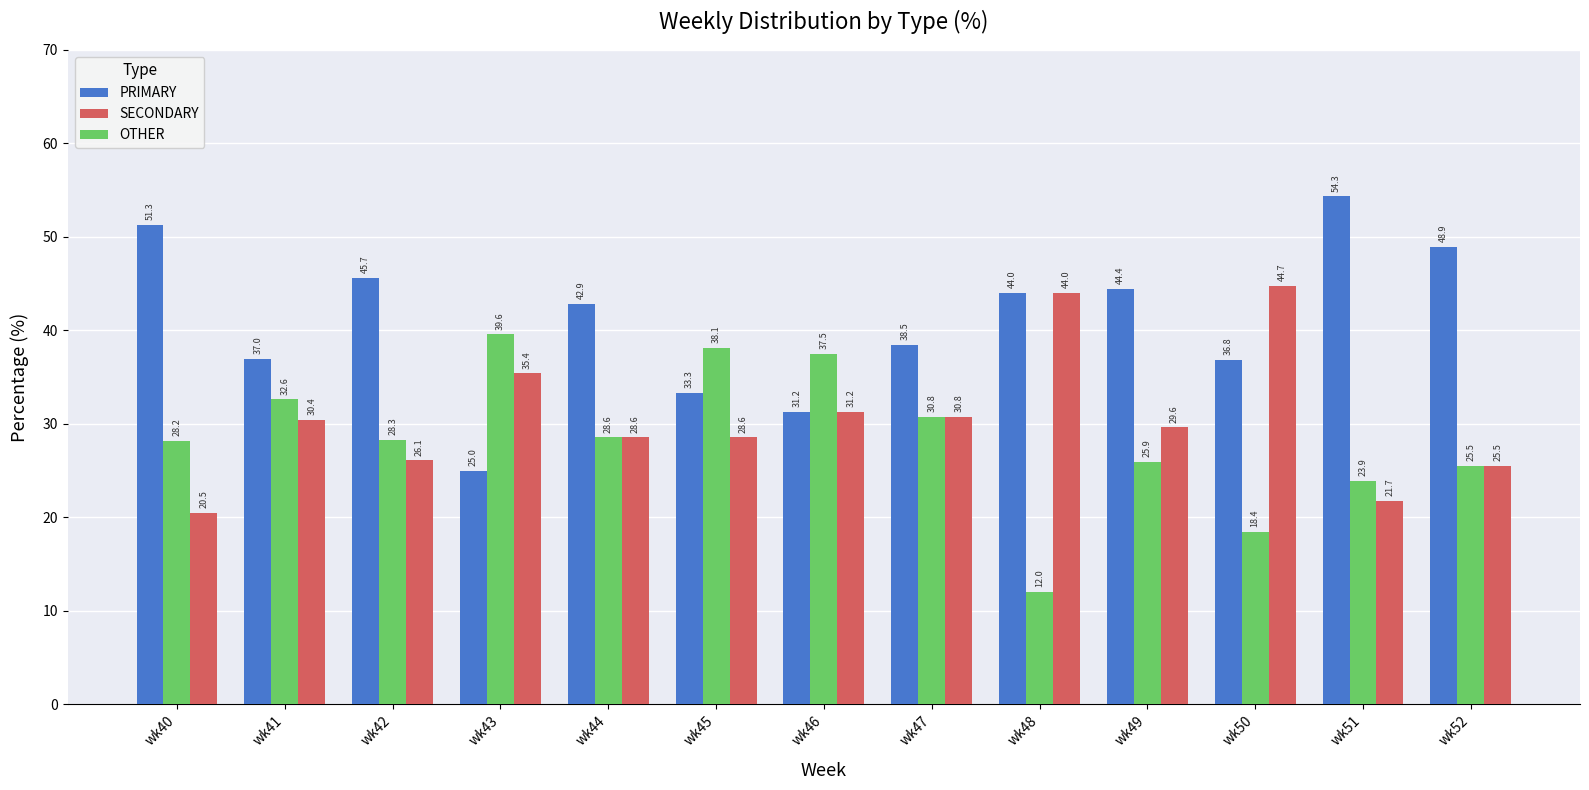

Rank the series by their maximum value, from highest to lowest.

PRIMARY, SECONDARY, OTHER